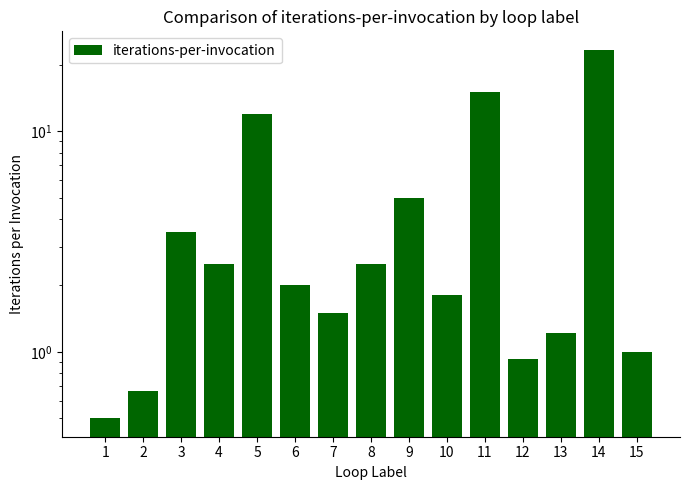

Does the chart contain any negative values?

No